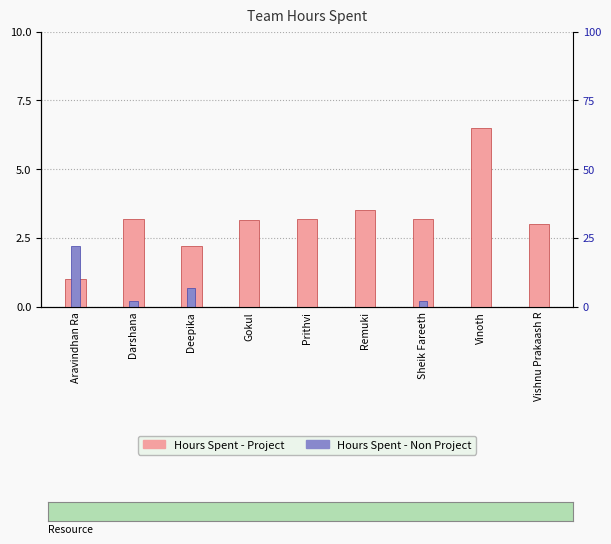

What is the difference between the Hours Spent - Non Project values at Vishnu Prakaash R and Deepika?

0.7